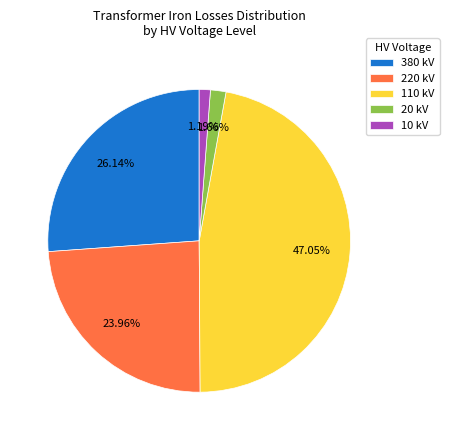

Is 110 kV the majority of the pie?

No